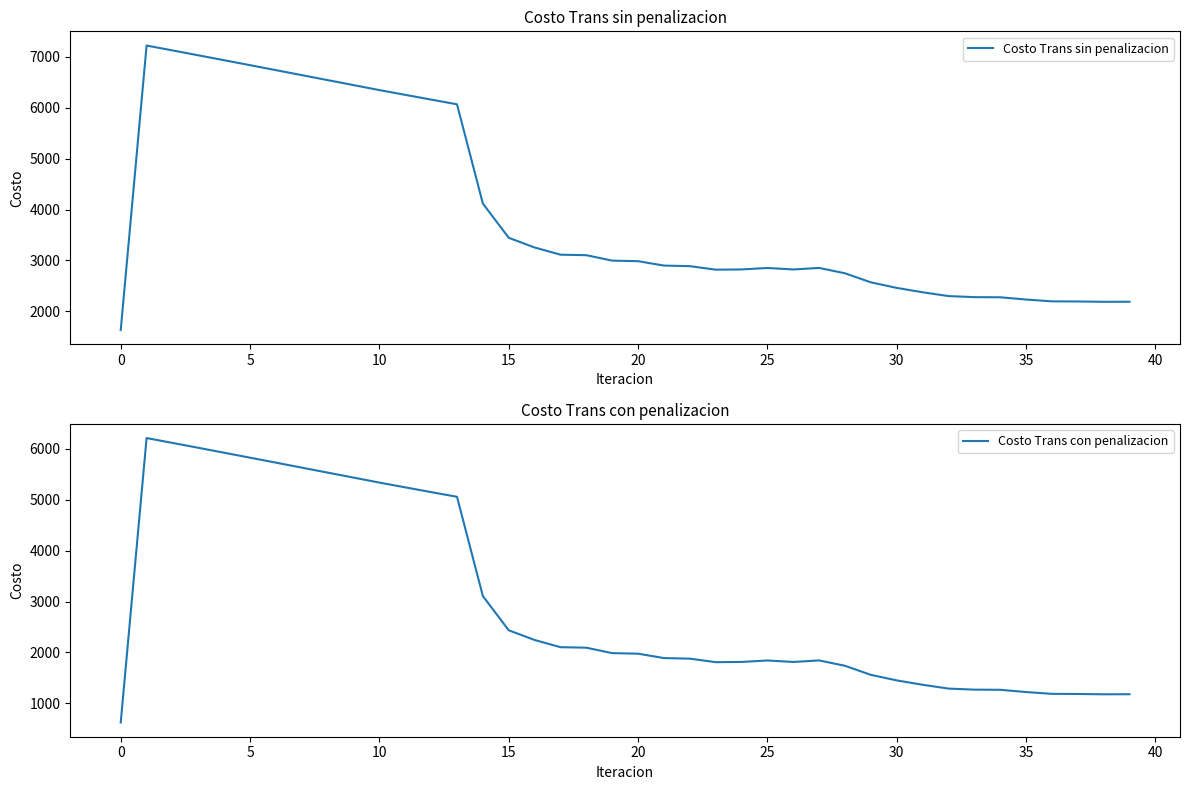

What is the minimum value for Costo Trans sin penalizacion?

1632.7